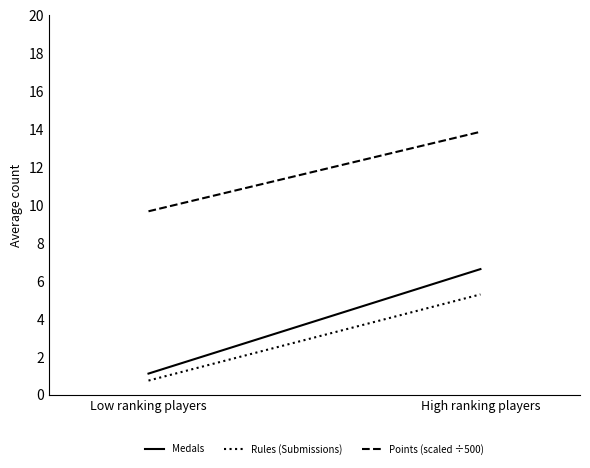

Count the number of data series in this chart.

3